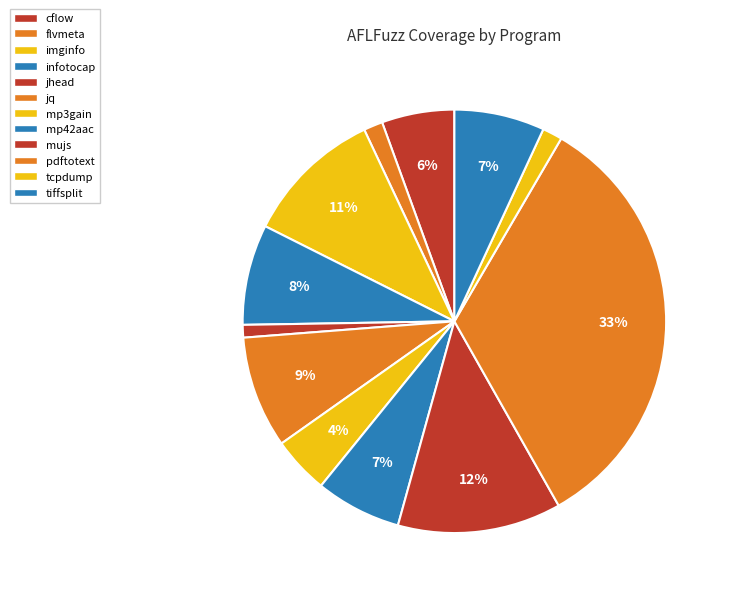

To the nearest percent, what is the combined percentage of mp3gain and pdftotext?

38%